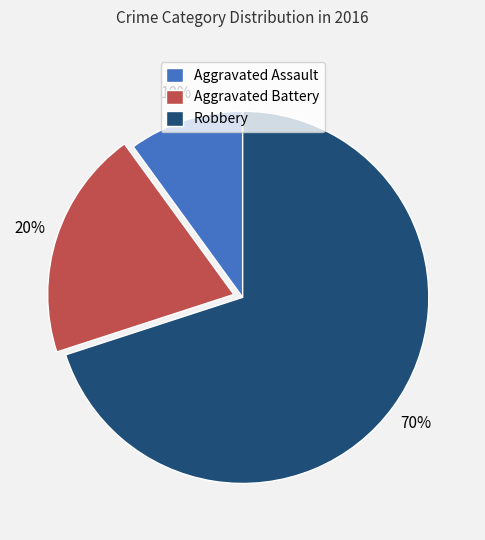

Which slice is the smallest?

Aggravated Assault